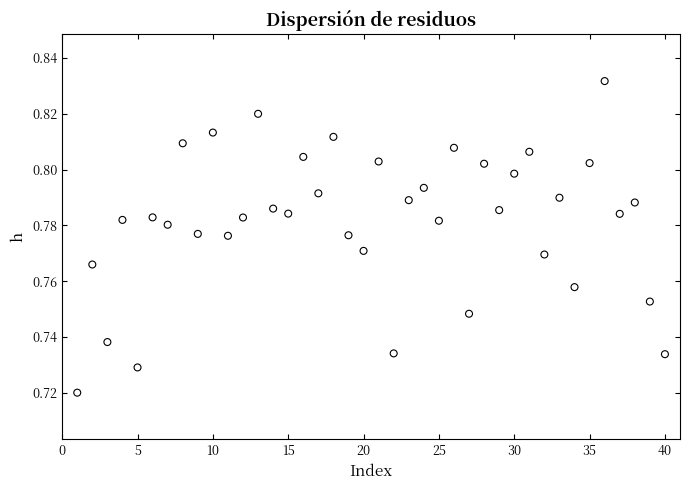

What is the range of X values (max minus min)?

39.0